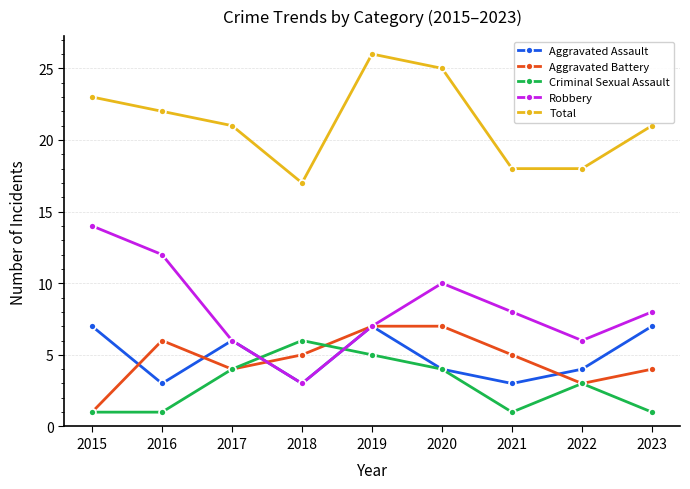

How many Criminal Sexual Assault values are between 1 and 4?

7